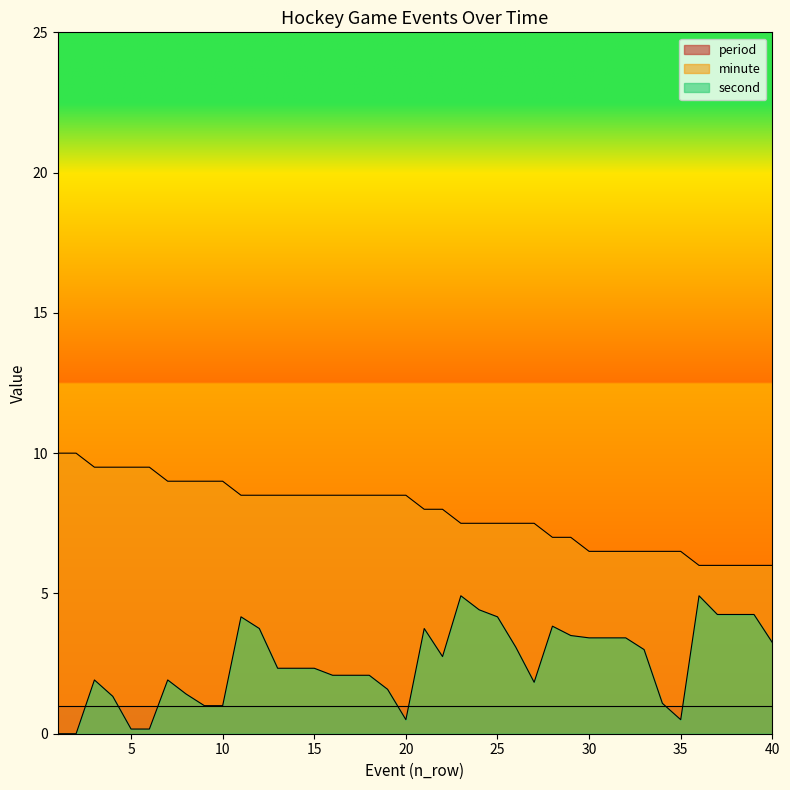

Where does the minute series first go above 8?

1